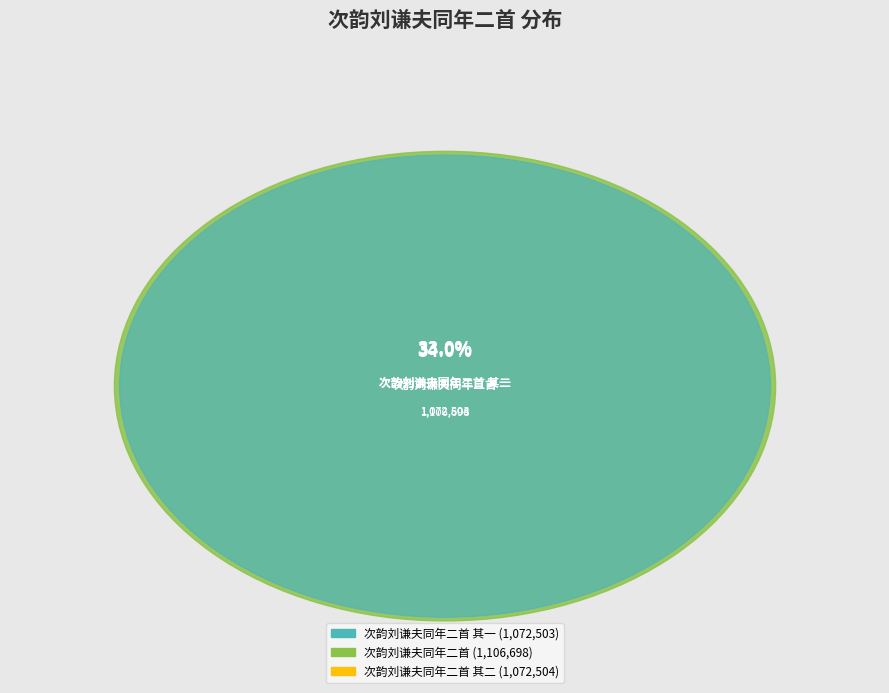

Rank the categories by value from lowest to highest.

次韵刘谦夫同年二首 其一, 次韵刘谦夫同年二首 其二, 次韵刘谦夫同年二首